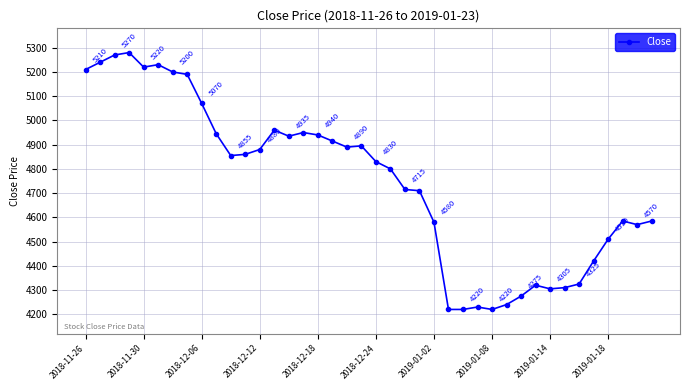

How many lines are shown in the chart?

1